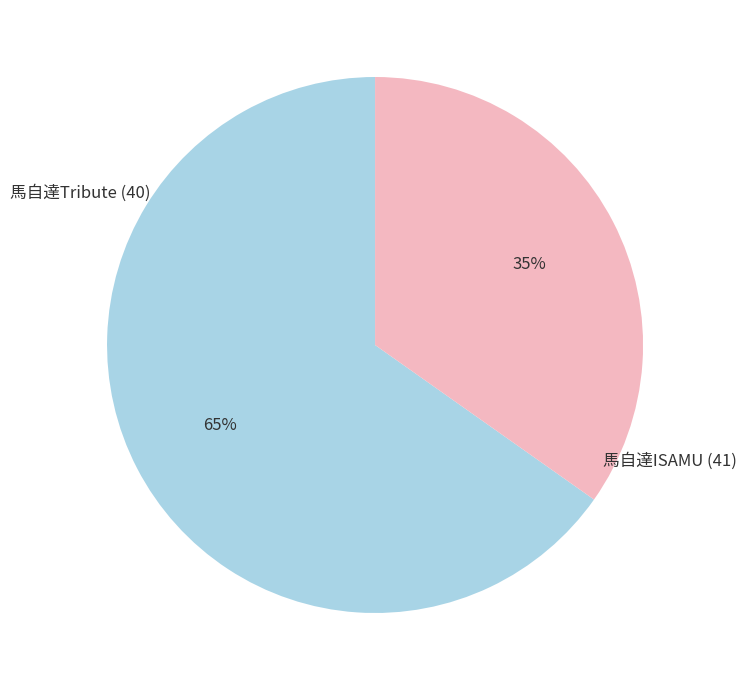

Is 馬自達ISAMU (41) the majority of the pie?

No